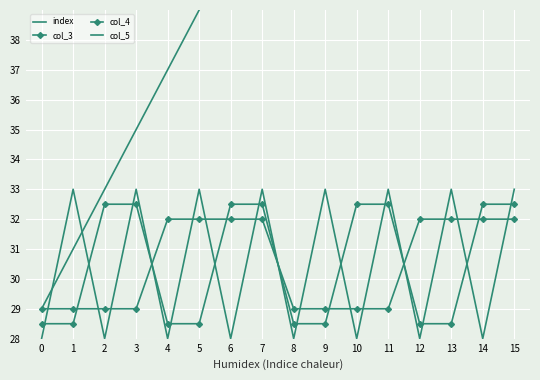

What is the difference between the maximum and minimum values in the index series?

30.0